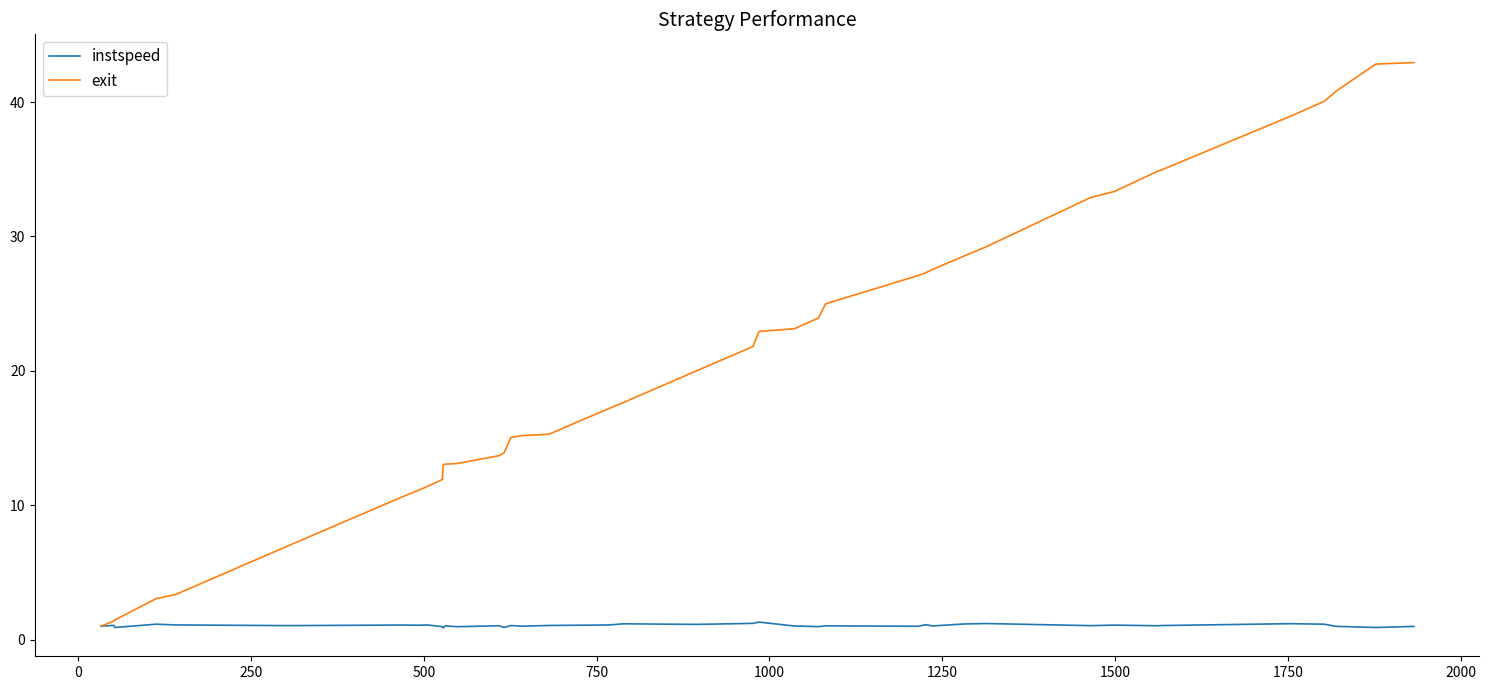

Which series has the largest range (max minus min)?

exit